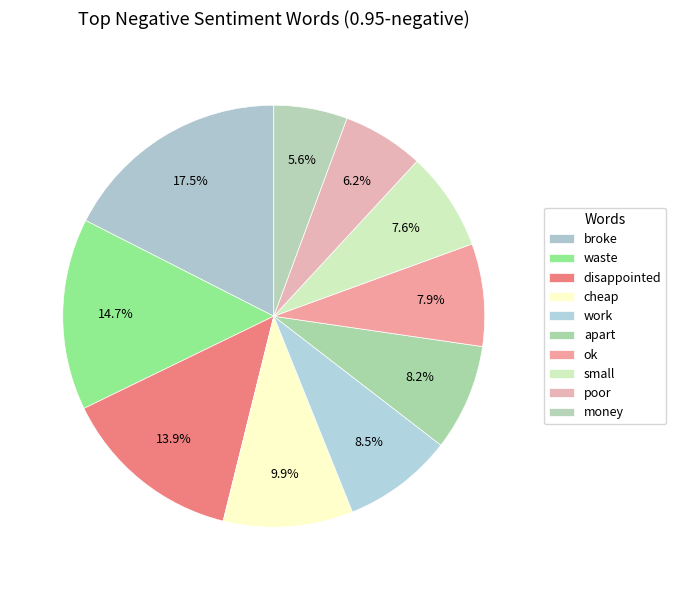

How many slices are in this pie chart?

10